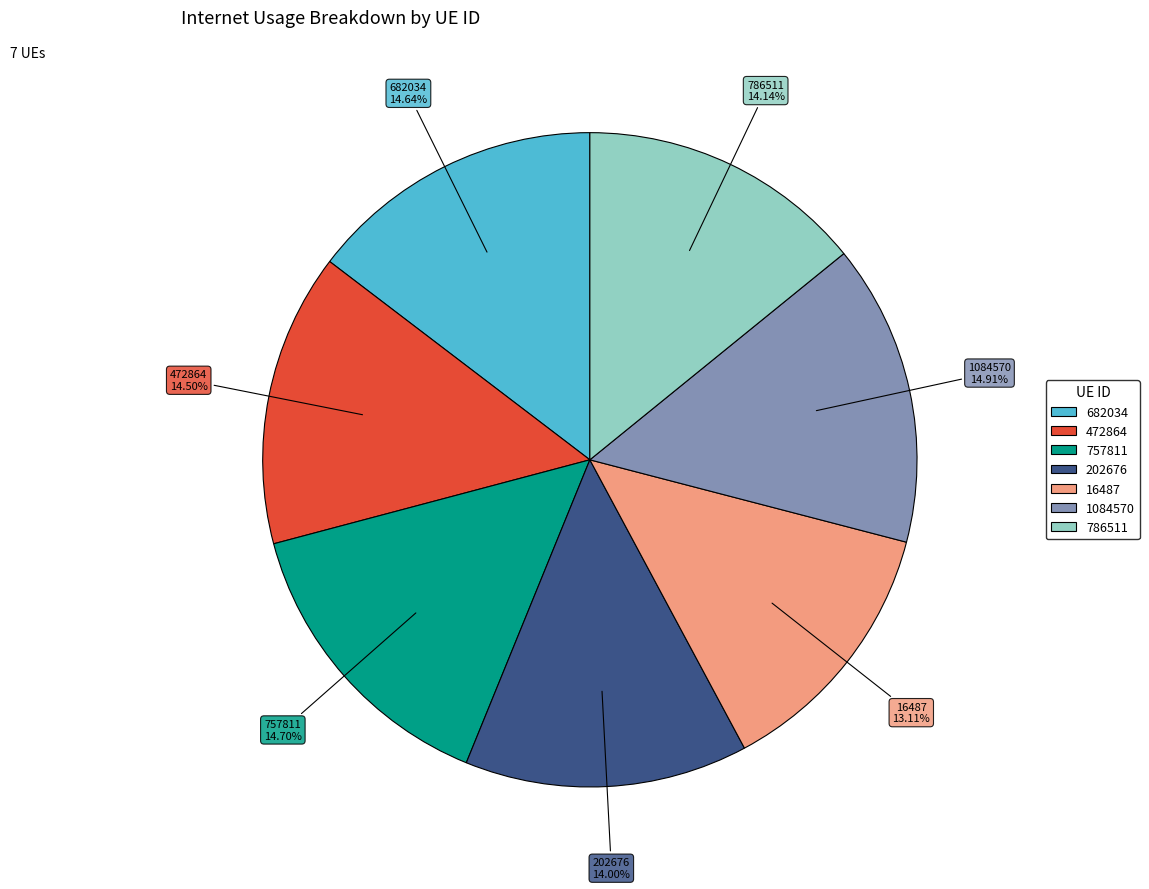

Which has a higher value, 786511 or 757811?

757811